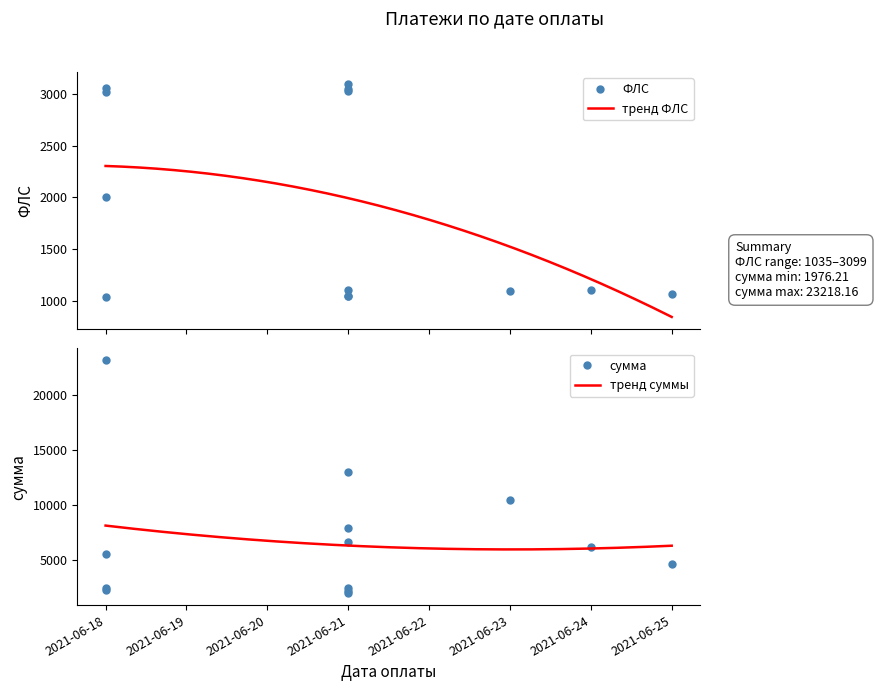

Which label corresponds to the largest value in the chart?

2021-06-18